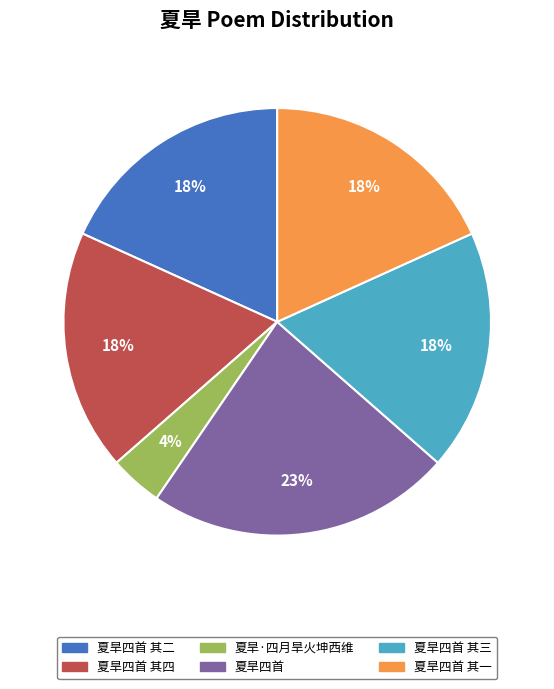

To the nearest percent, what is the difference between the largest and smallest slice percentages?

19%